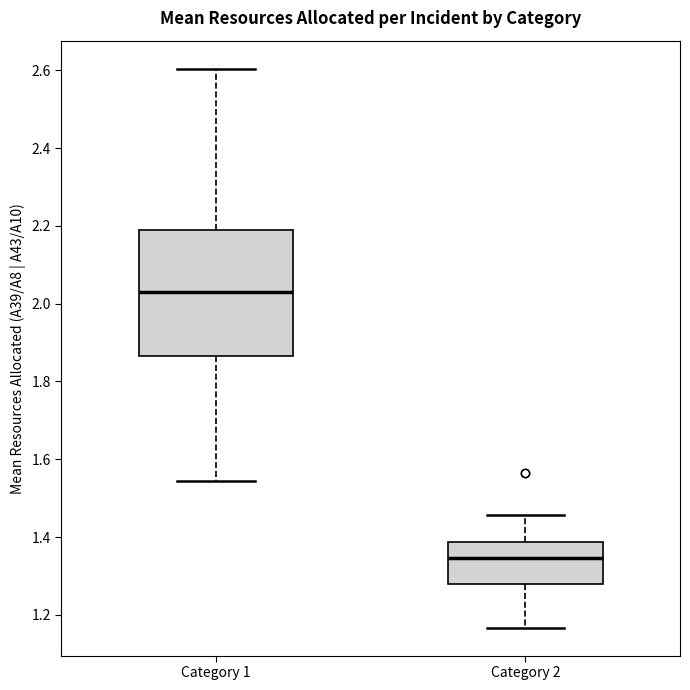

Reading left to right, read every box against the y-axis: the position of its median line, the range the box covers, and the ends of its whiskers. The values are not printed on the chart, so give them approximately, as read against the axis.

Category 1: median 2.04, box 1.86 to 2.18, whiskers 1.54 to 2.60
Category 2: median 1.34, box 1.28 to 1.38, whiskers 1.16 to 1.46